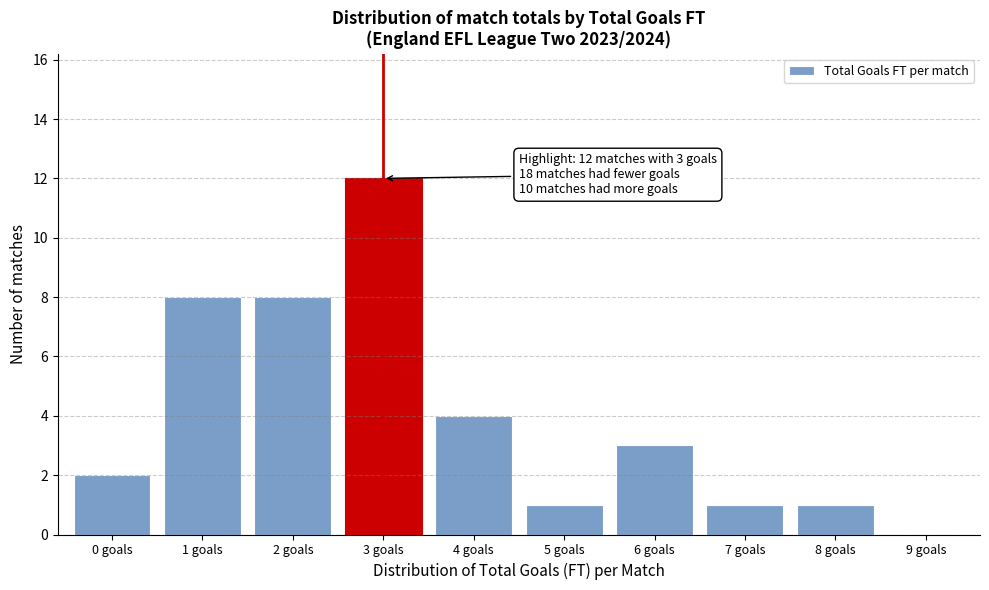

Reading right to left, list all the values displayed in this chart.

9 goals=0	8 goals=1	7 goals=1	6 goals=3	5 goals=1	4 goals=4	3 goals=12	2 goals=8	1 goals=8	0 goals=2